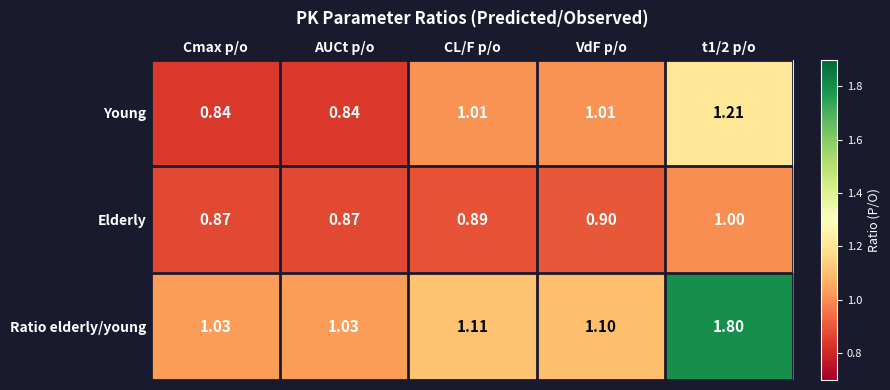

Rank the series by their average value, from highest to lowest.

Ratio elderly/young, Young, Elderly